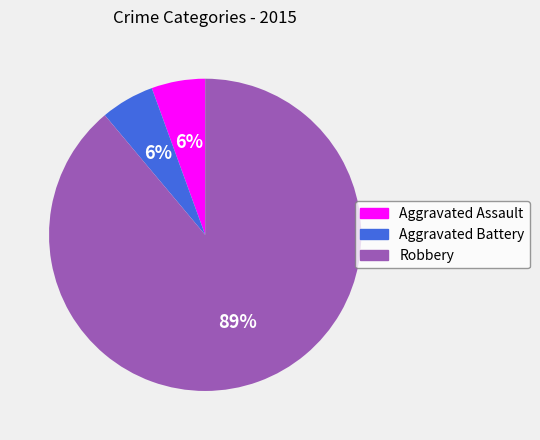

Is there any slice that represents more than half of the pie?

Yes